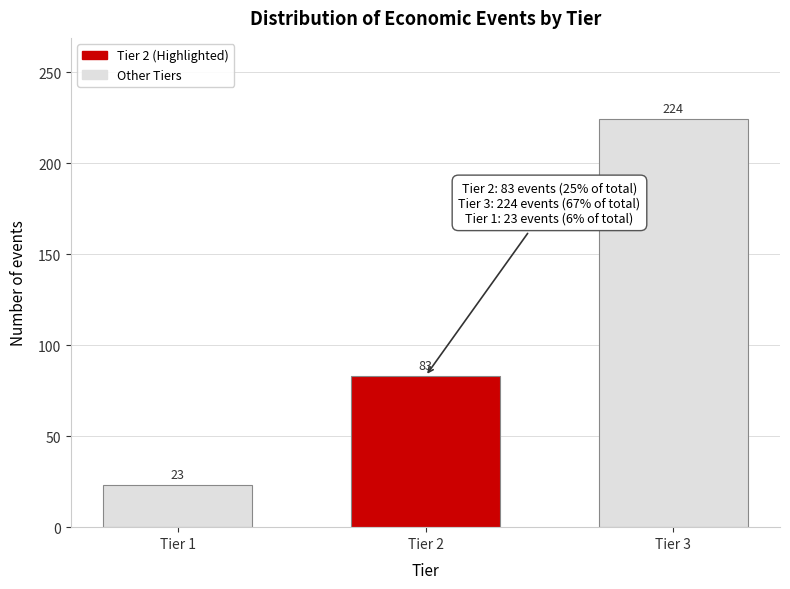

Reading left to right, what are all the values shown in this chart?

23	83	224